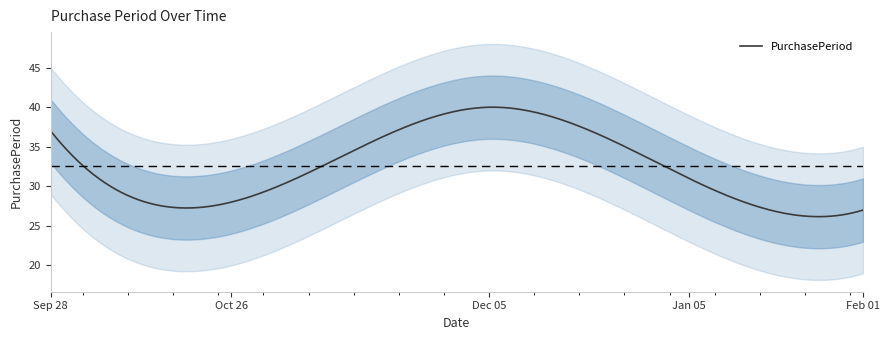

What is the highest value of the PurchasePeriod series?

40.0